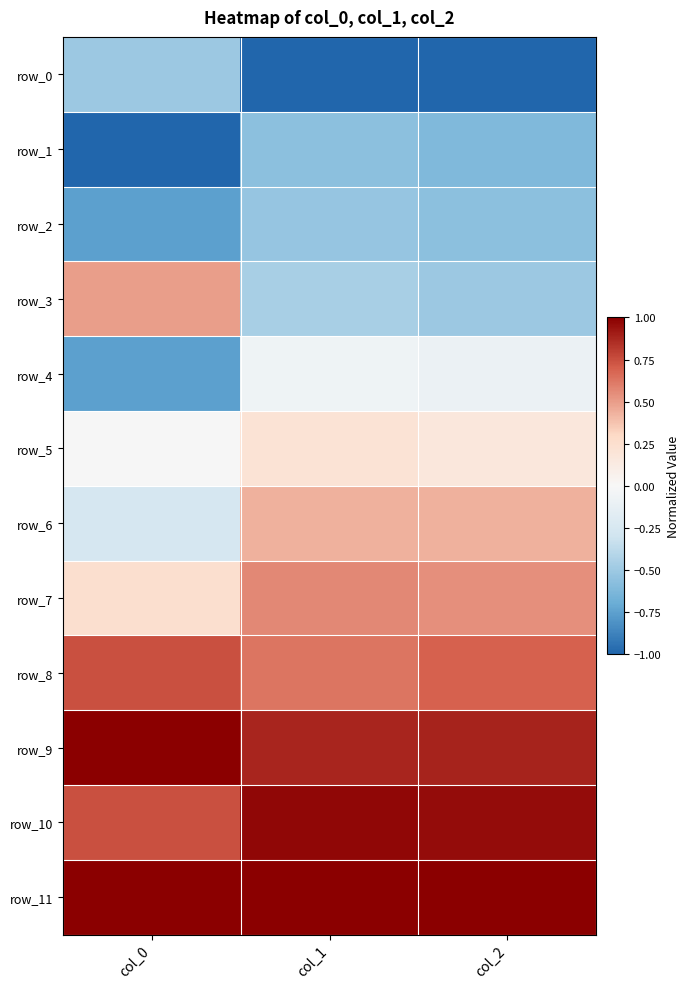

The row_10 series shows 0.7 at col_0. True or false?

True